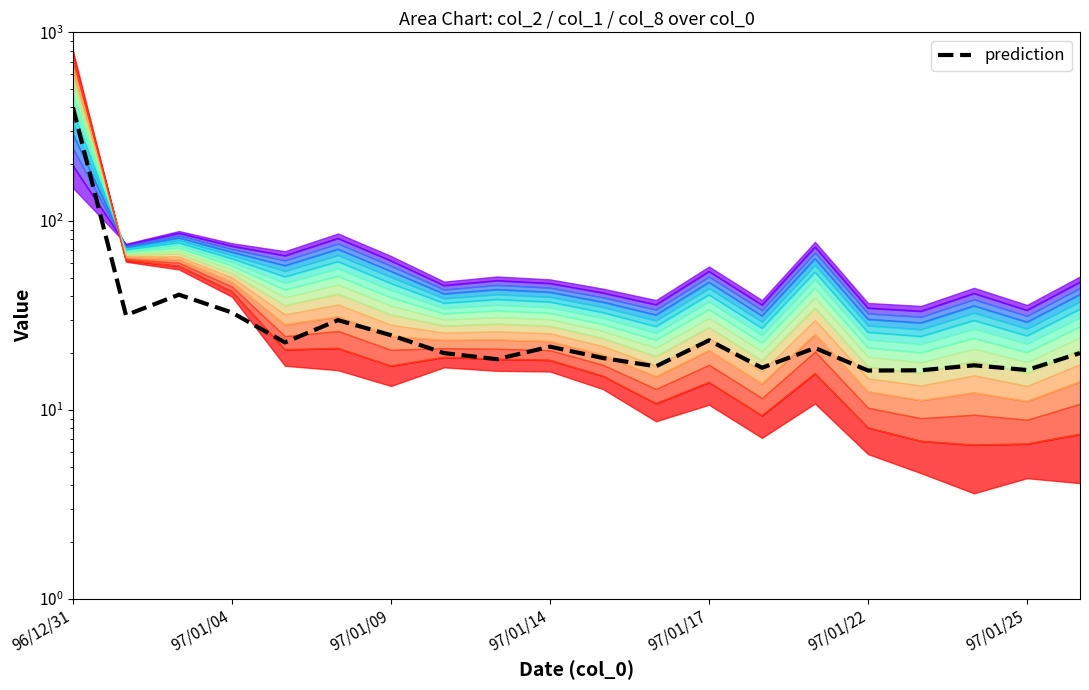

Approximately how many times larger is the value at 97/01/04 compared to 13?

1.9